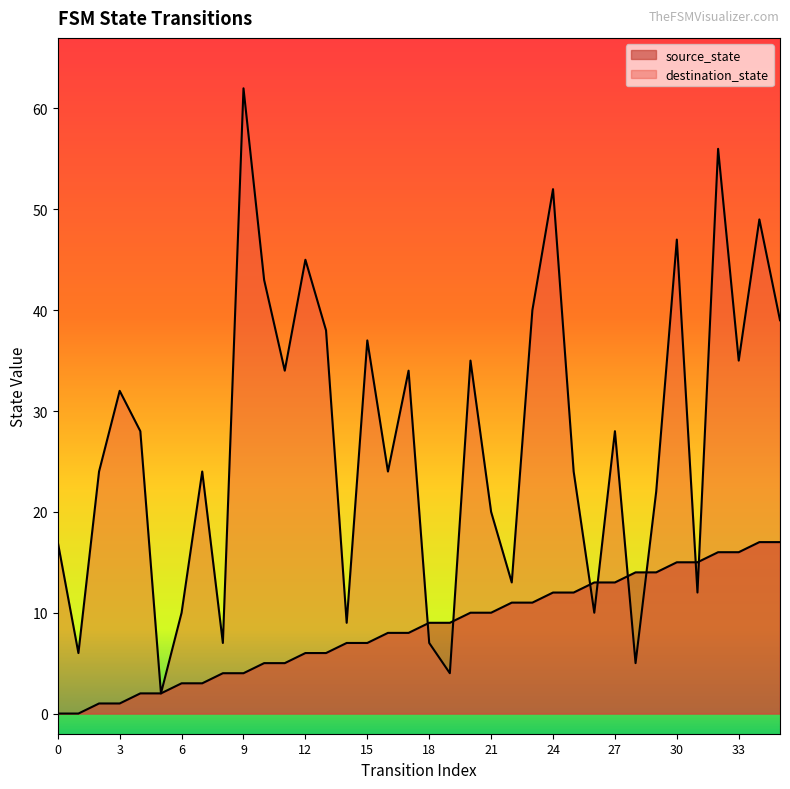

What is the value of the source_state point at the 30th from the left?

14